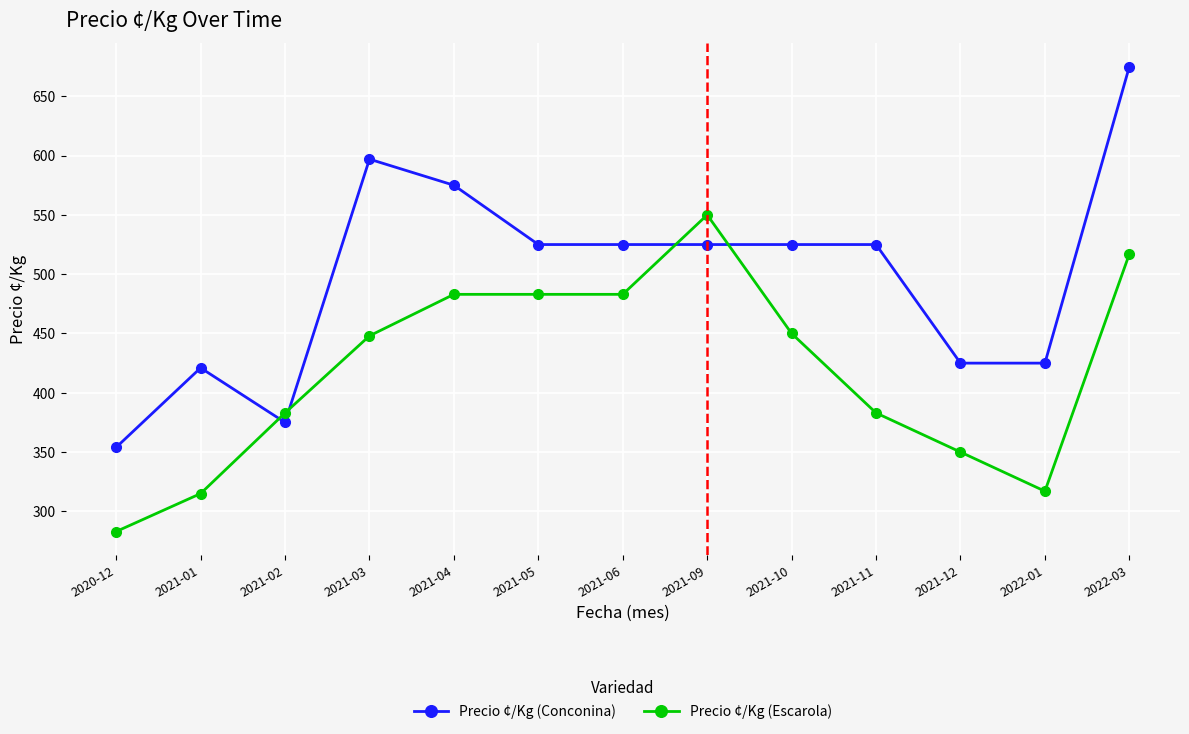

Where does the Precio ¢/Kg (Conconina) series first go above 525?

2021-03